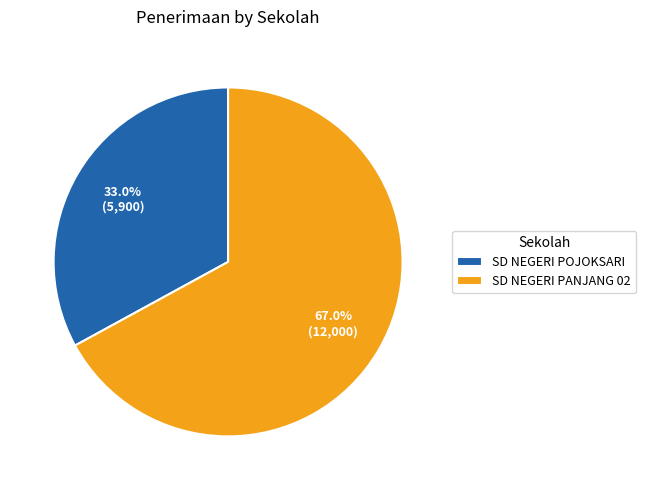

Approximately how many times larger is the value at SD NEGERI POJOKSARI compared to SD NEGERI PANJANG 02?

0.5